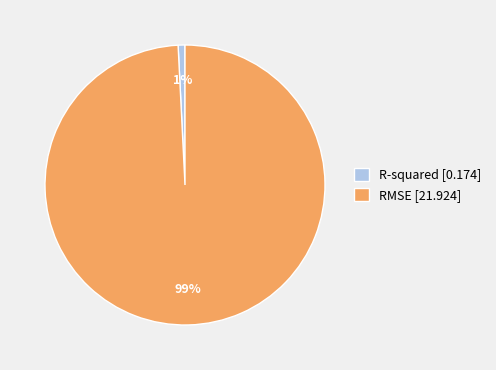

Count the number of slices in the pie.

2